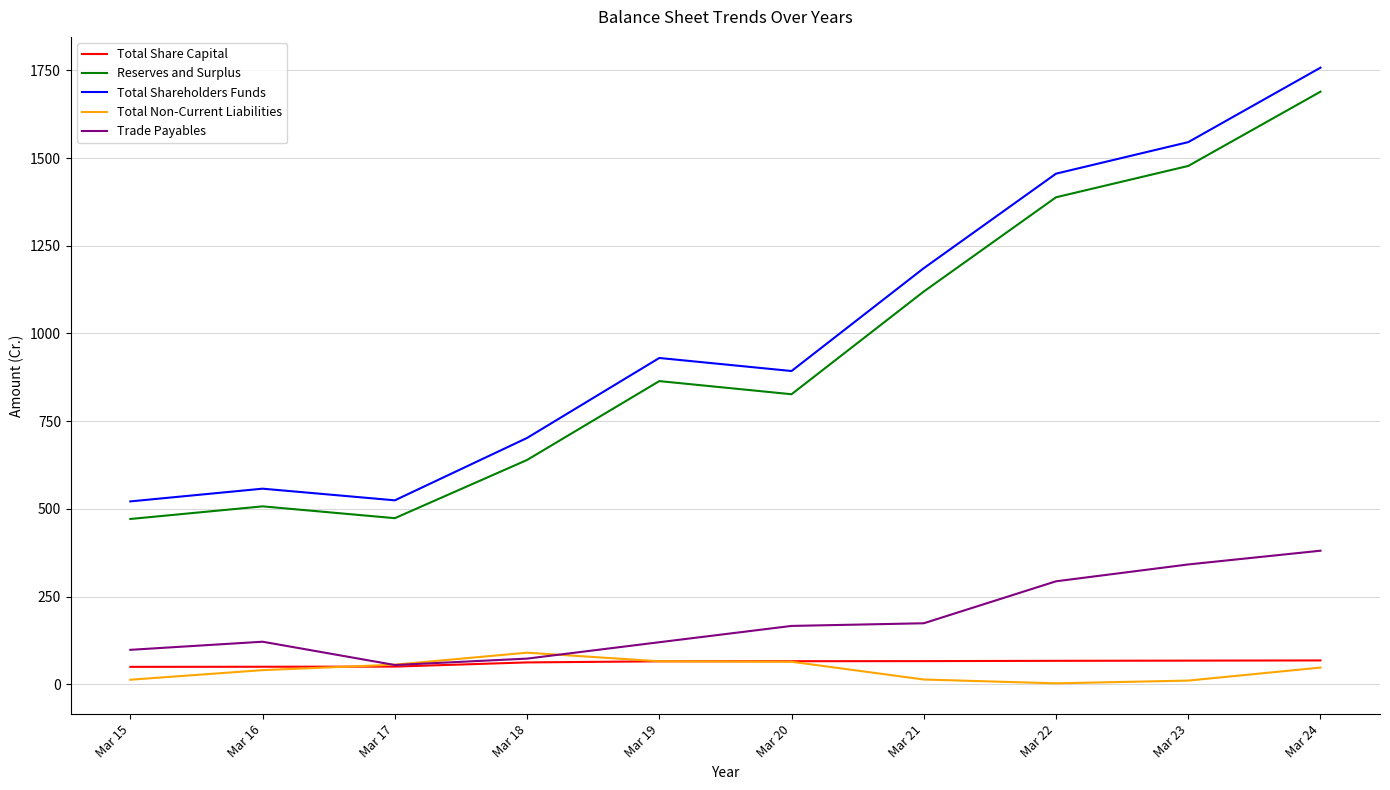

What is the maximum value shown in the chart?

1757.4